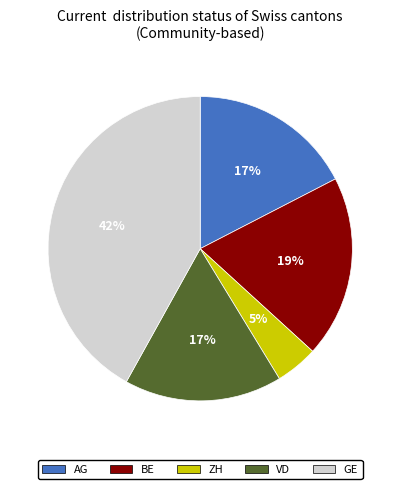

Is there a majority slice in this chart?

No